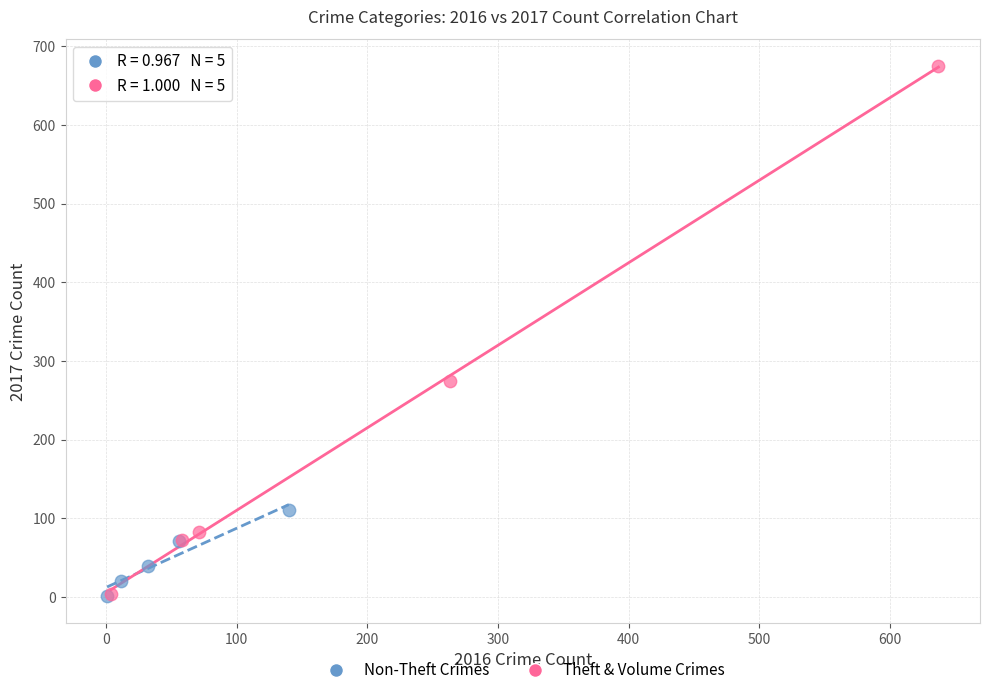

Which series has the widest spread of Y values?

Theft & Volume Crimes